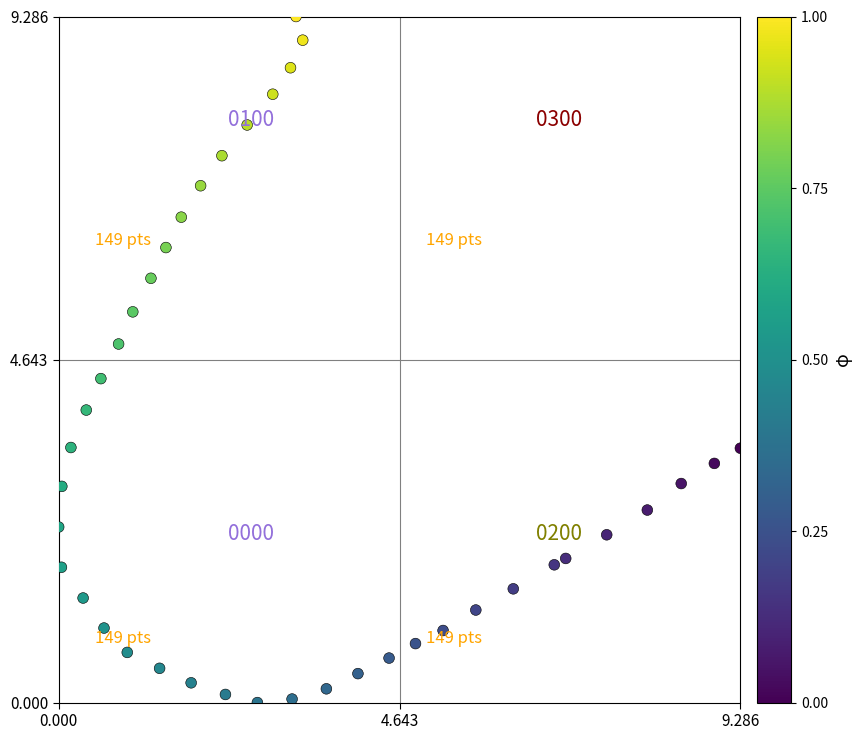

What is the range of X values (max minus min)?

9.3